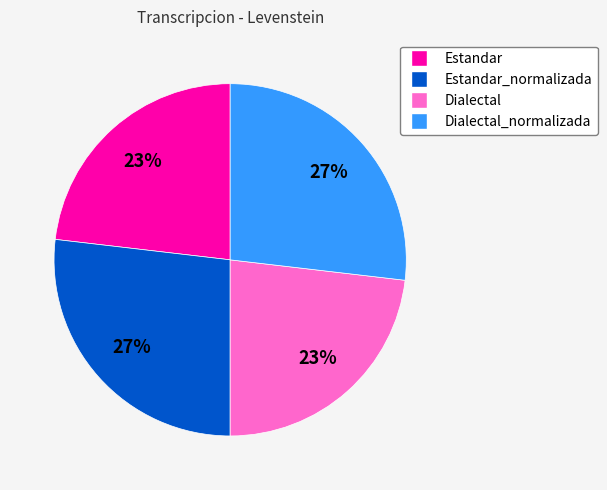

Do Estandar_normalizada and Dialectal_normalizada together represent more than half of the pie?

Yes